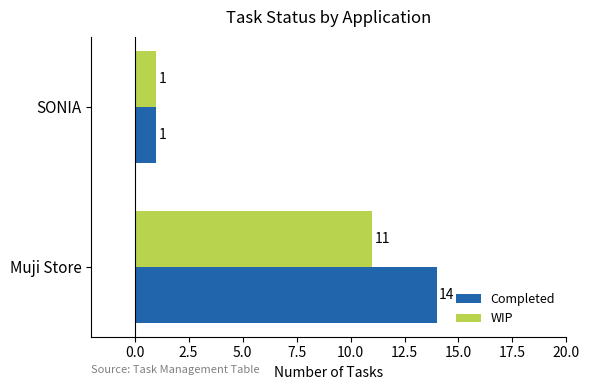

At which category is the sum across all series the highest?

Muji Store